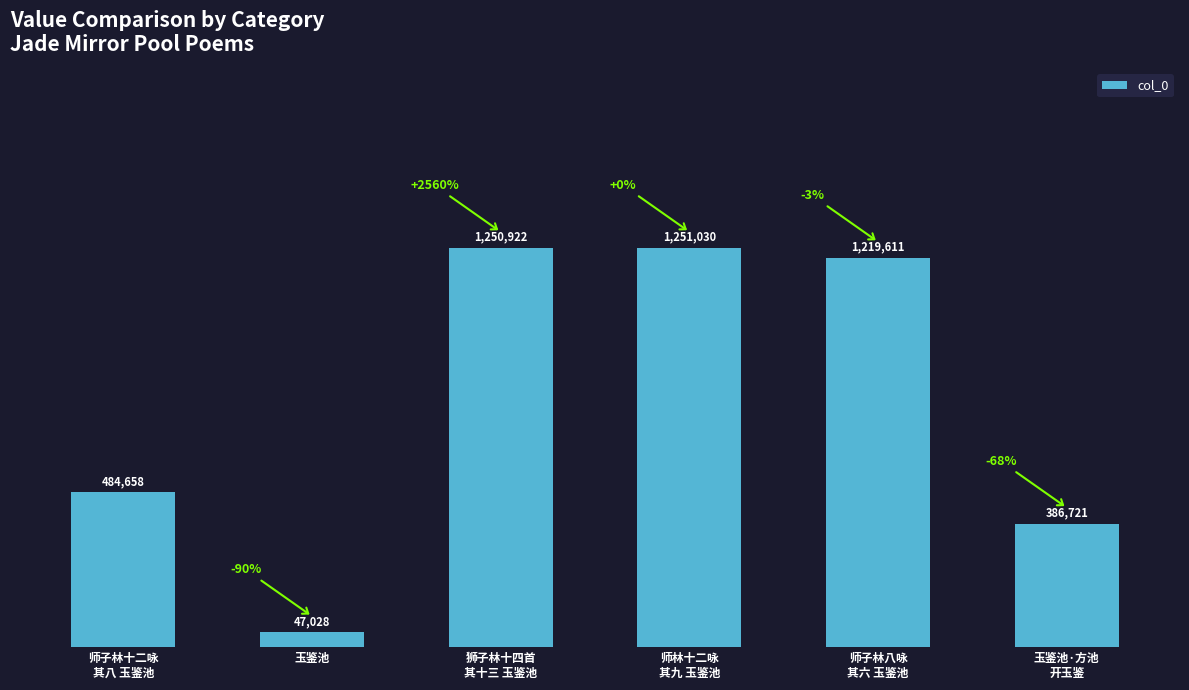

Which category has the highest value across all series?

师林十二咏
其九 玉鉴池